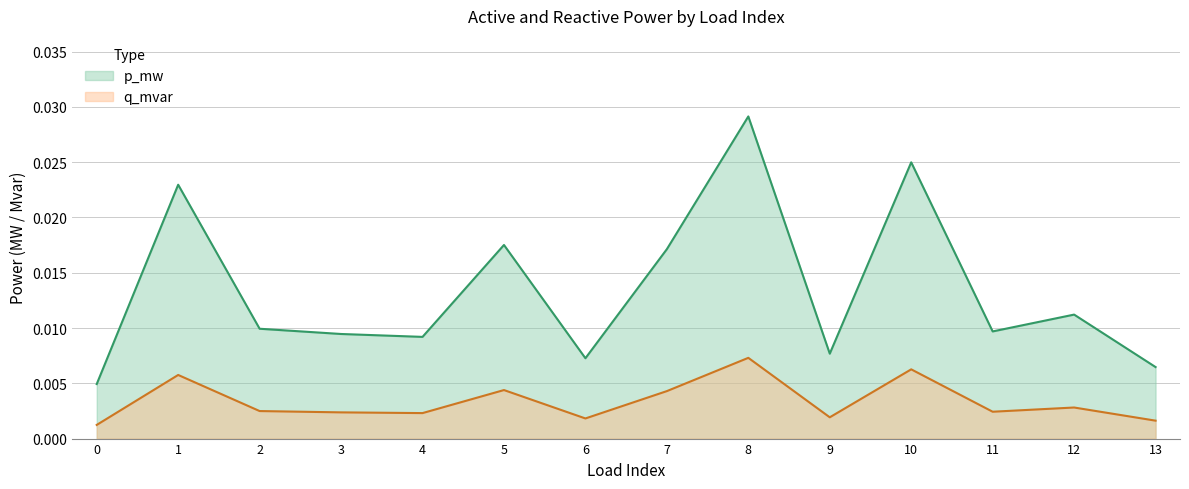

Does the chart display data point markers on the line(s)?

No